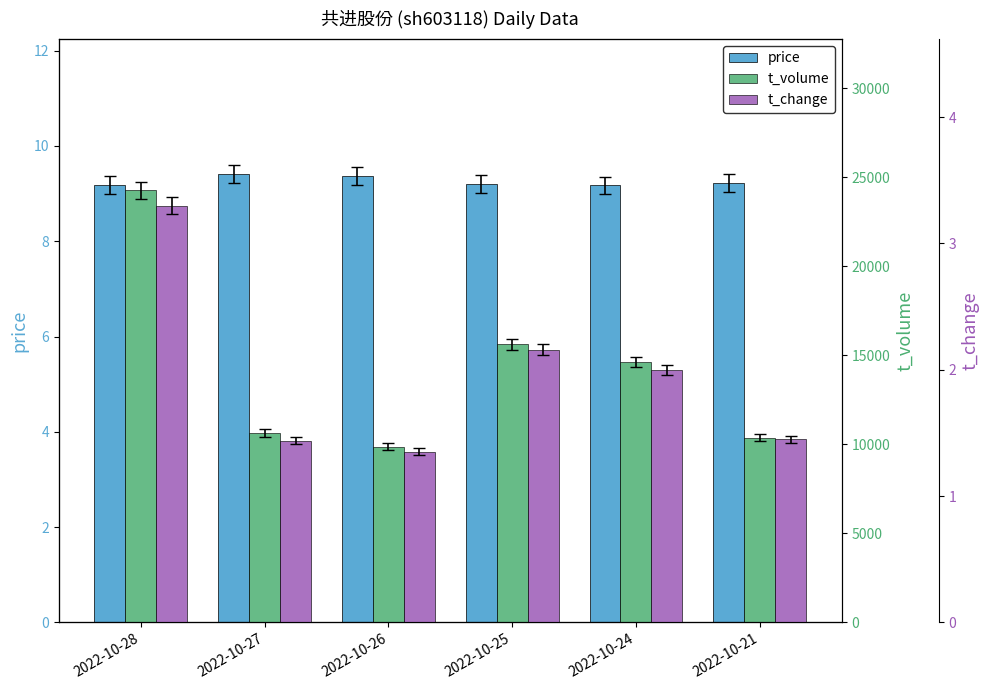

Is it true that price equals 12.5 at 2022-10-28?

False